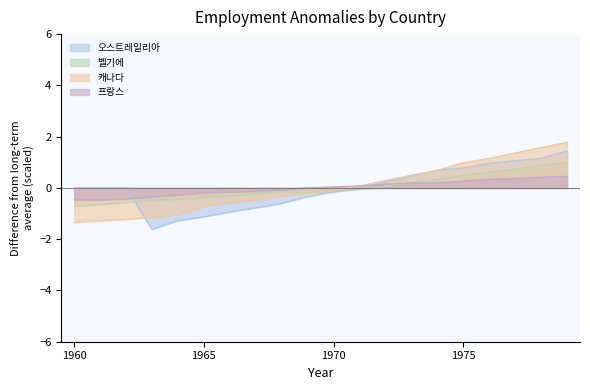

Between 1963 and 1977, which series saw the biggest shift?

캐나다